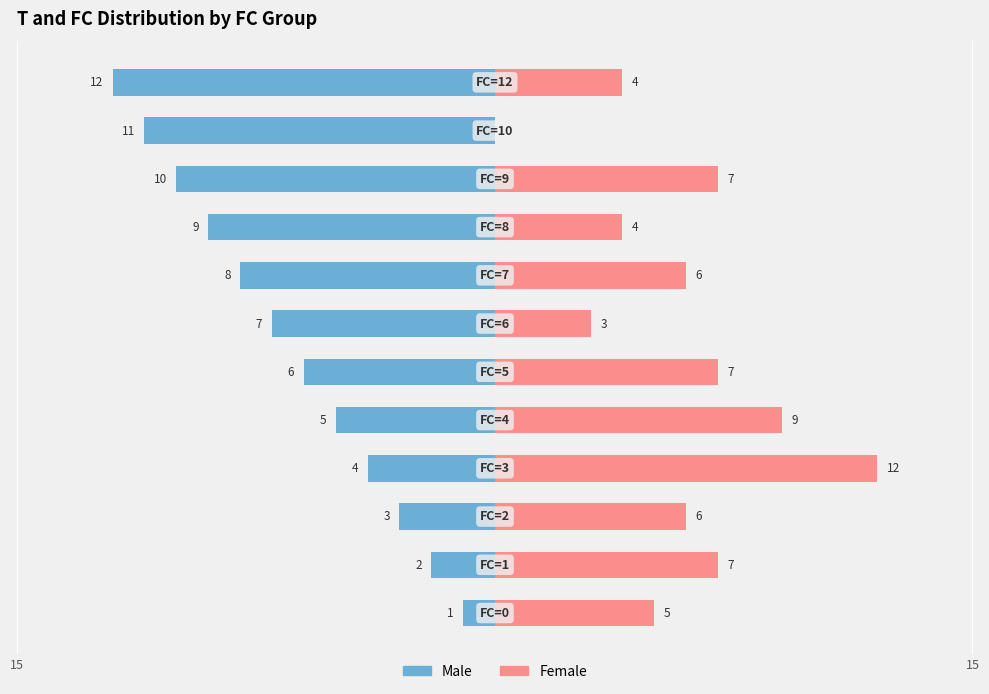

What is the difference between the maximum and minimum values in the Female series?

12